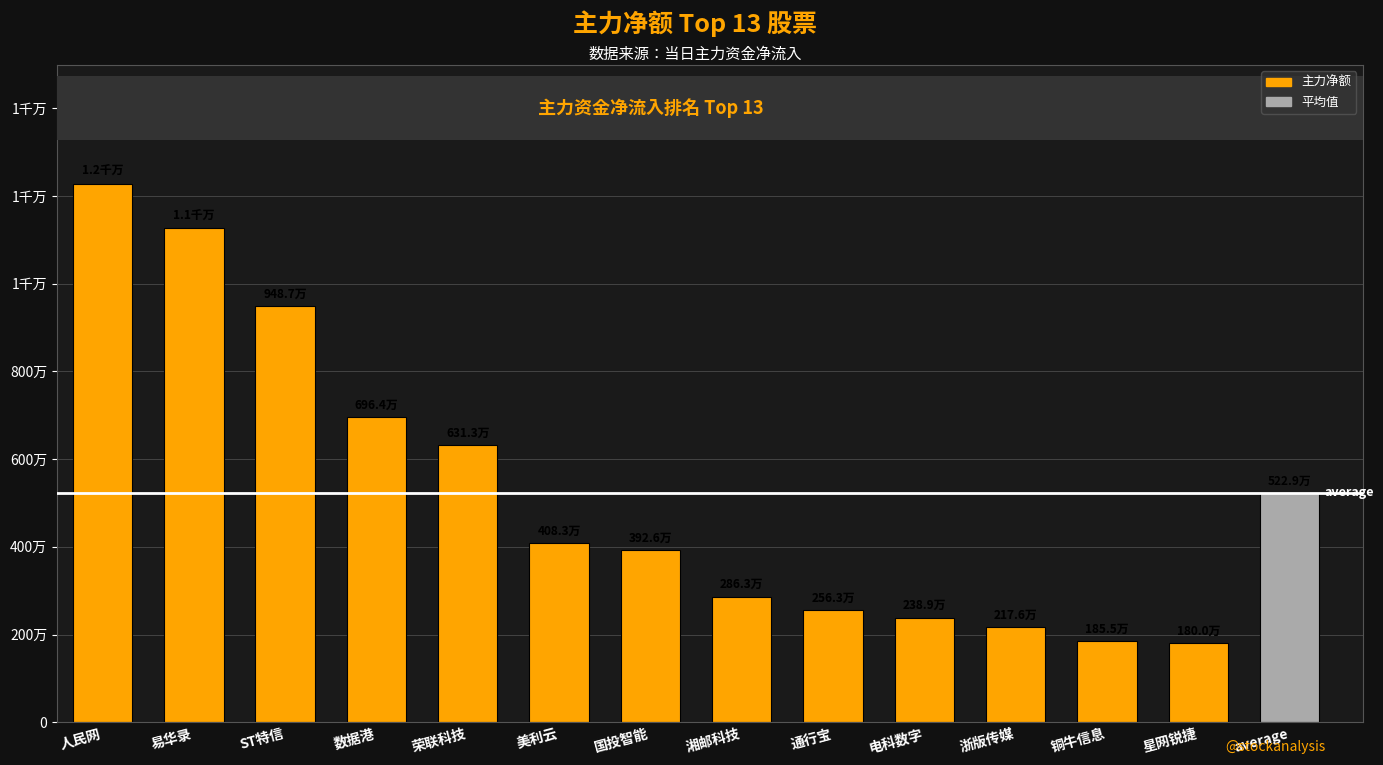

Reading right to left, extract all data points from this chart.

1800181	1854590	2175685	2388771	2562546	2863381	3925612	4082723	6313212	6963630	9486601	11272435	12286663